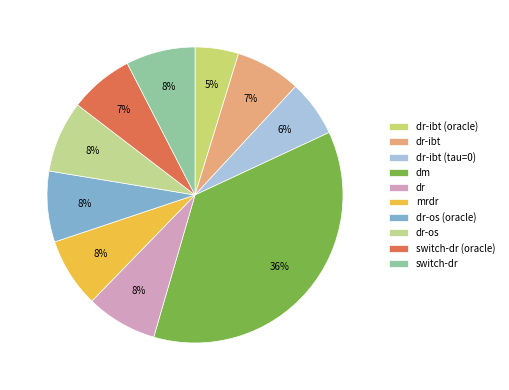

How much of the chart is everything except dr-os?

92.2%